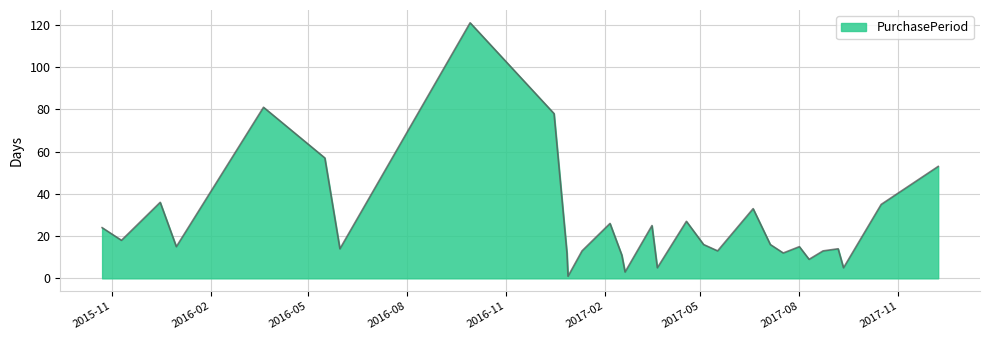

What is the maximum value shown in the chart?

121